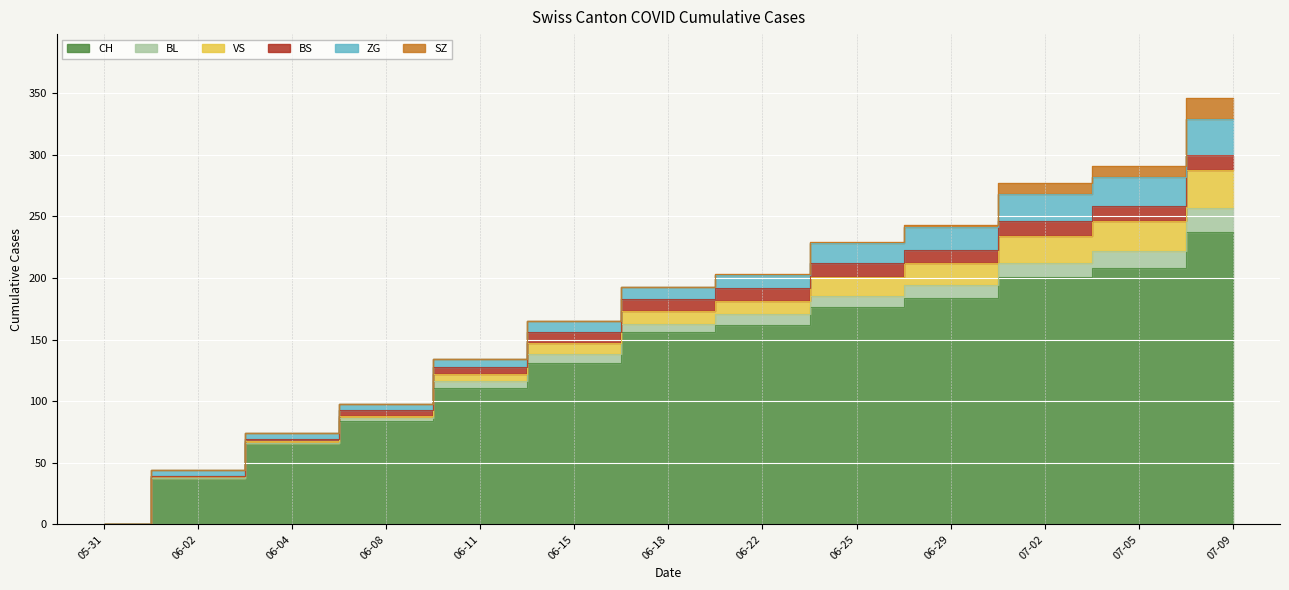

How many data points in VS are less than 10?

6